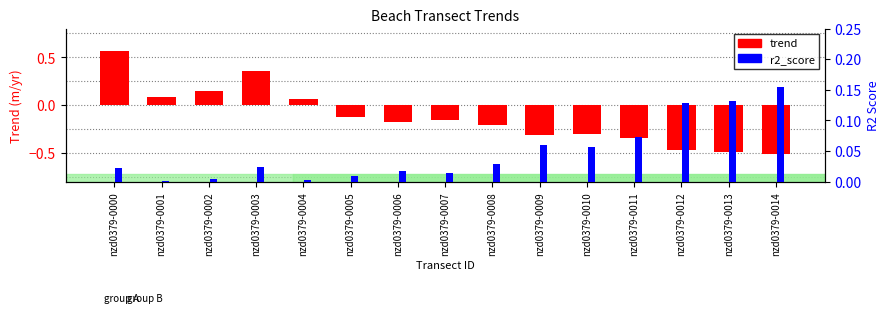

At how many categories does at least one series exceed 0?

15